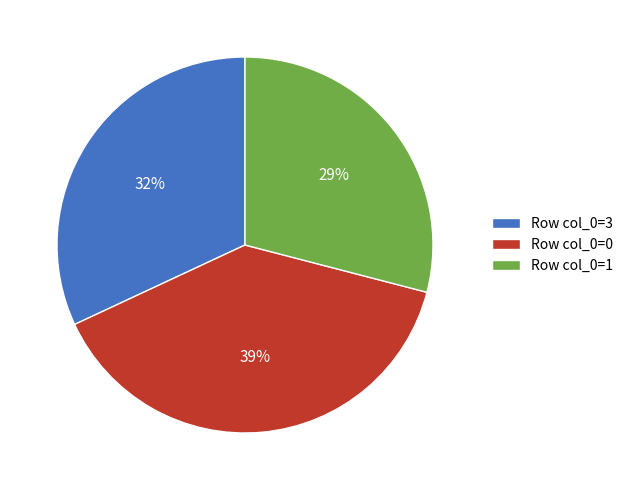

Which slice is the smallest?

Row col_0=1